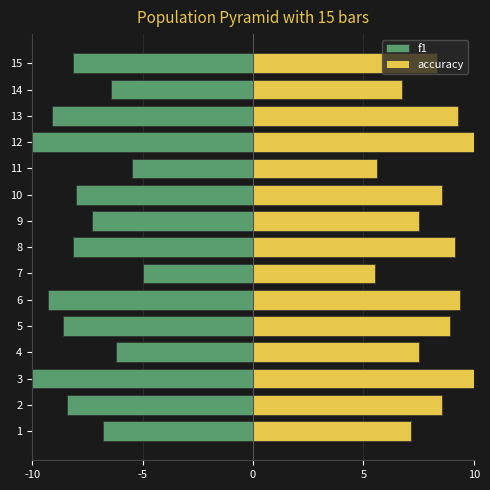

List the series in order of their peak value, lowest first.

f1, accuracy